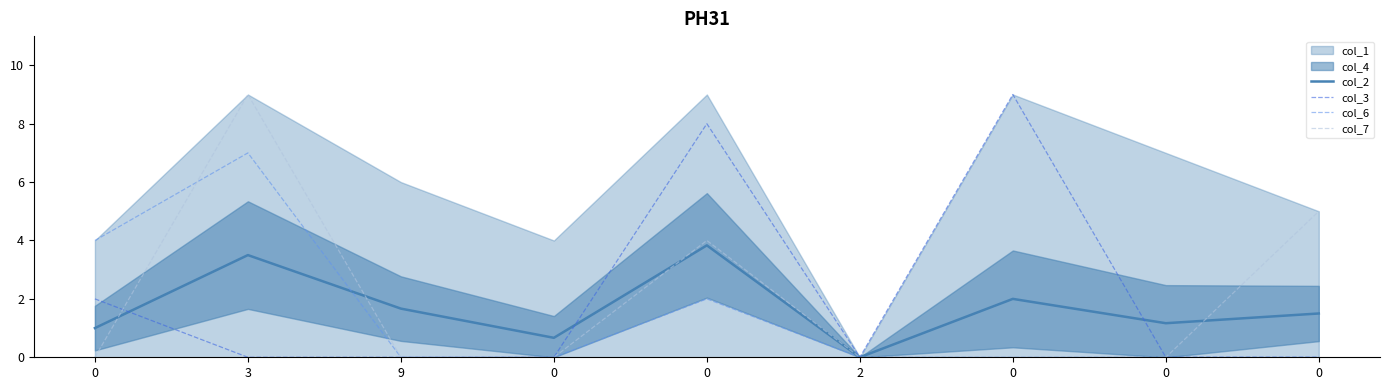

Does the chart display data point markers on the line(s)?

No